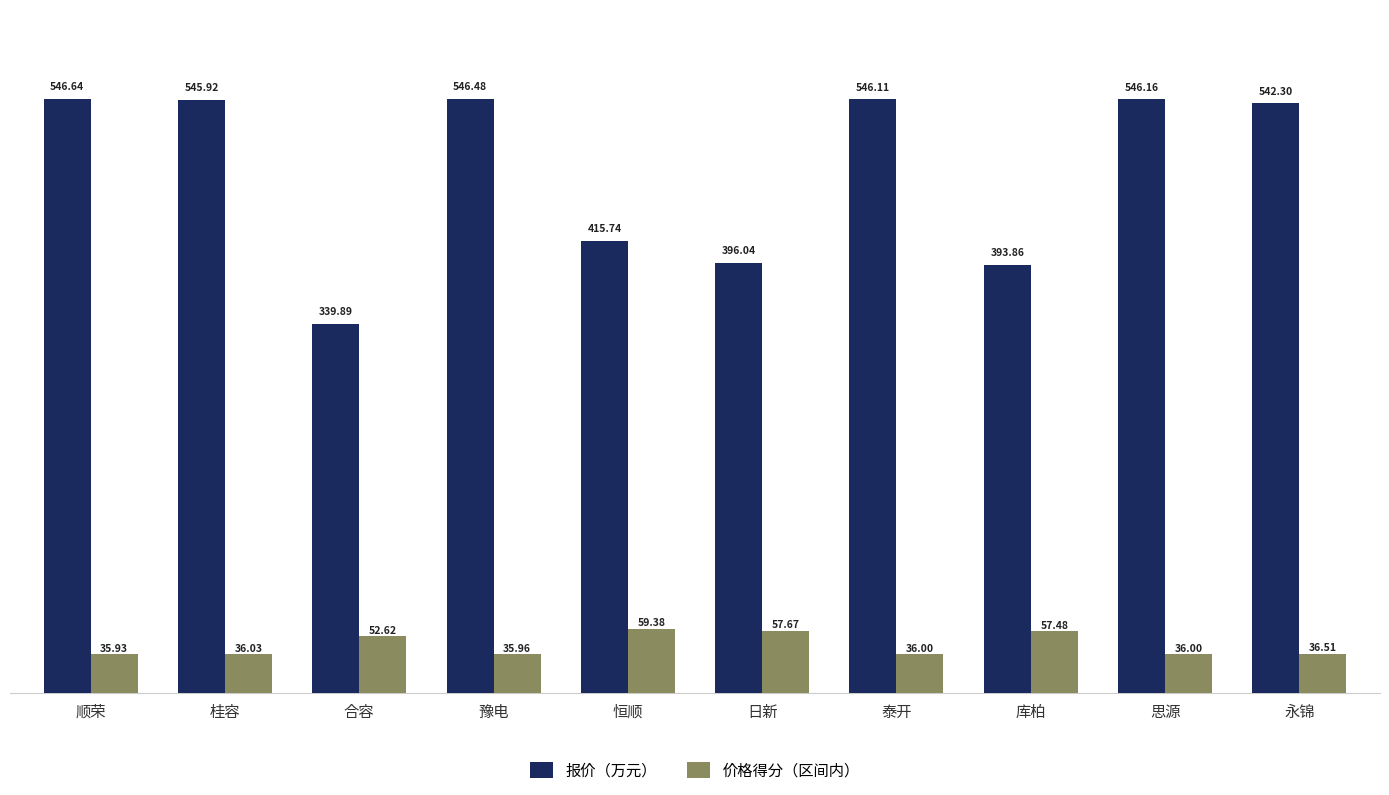

How many bars are there in each group?

2